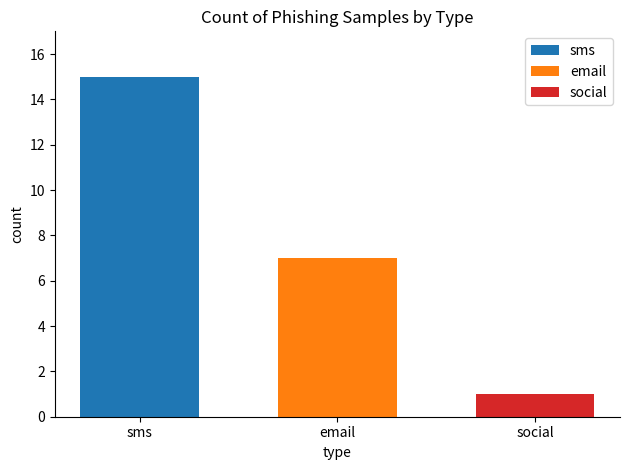

True or false: sms has a value of 22 at email.

False